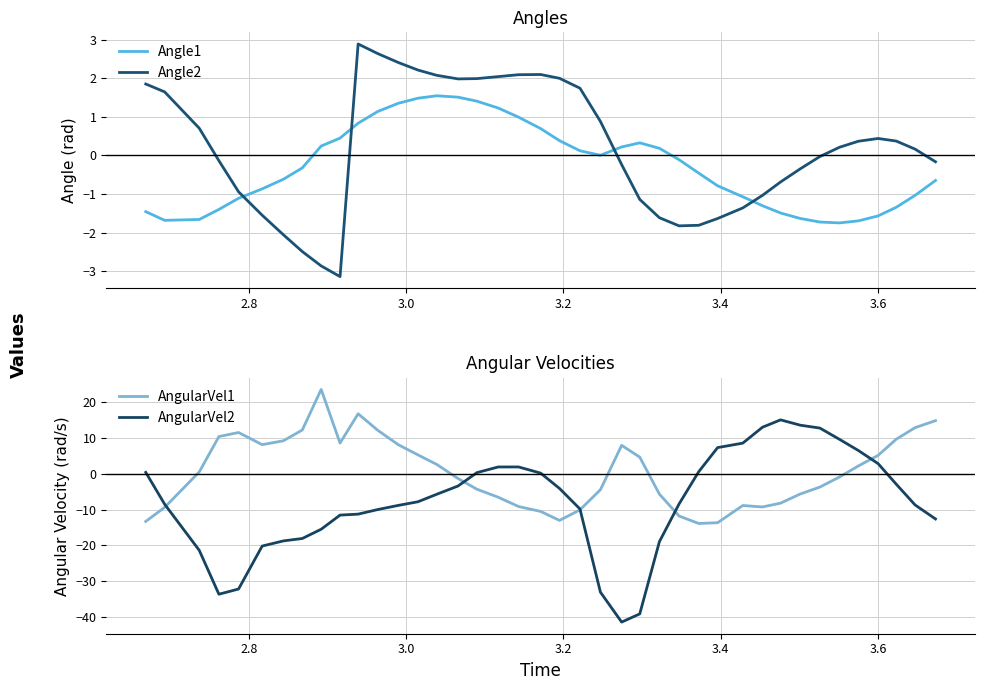

How many intersections are there between Angle1 and AngularVel1?

5